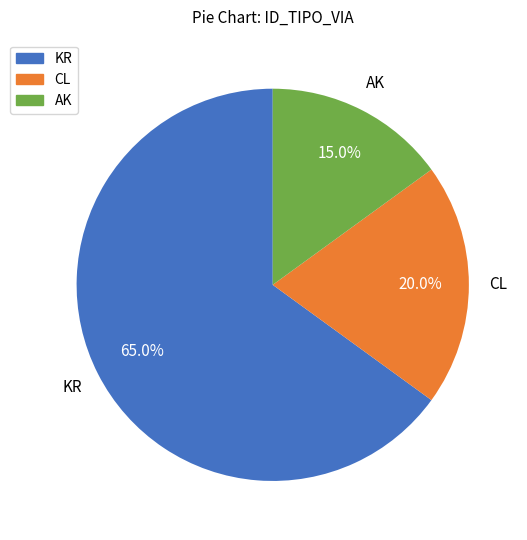

Is the sum of AK and CL greater than half?

No